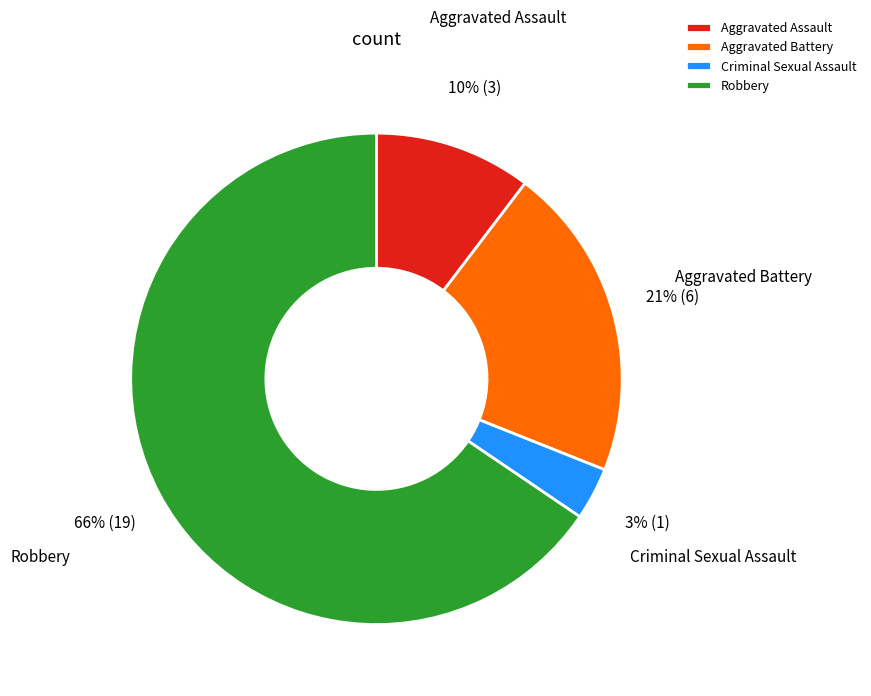

Do Aggravated Assault and Criminal Sexual Assault together represent more than half of the pie?

No